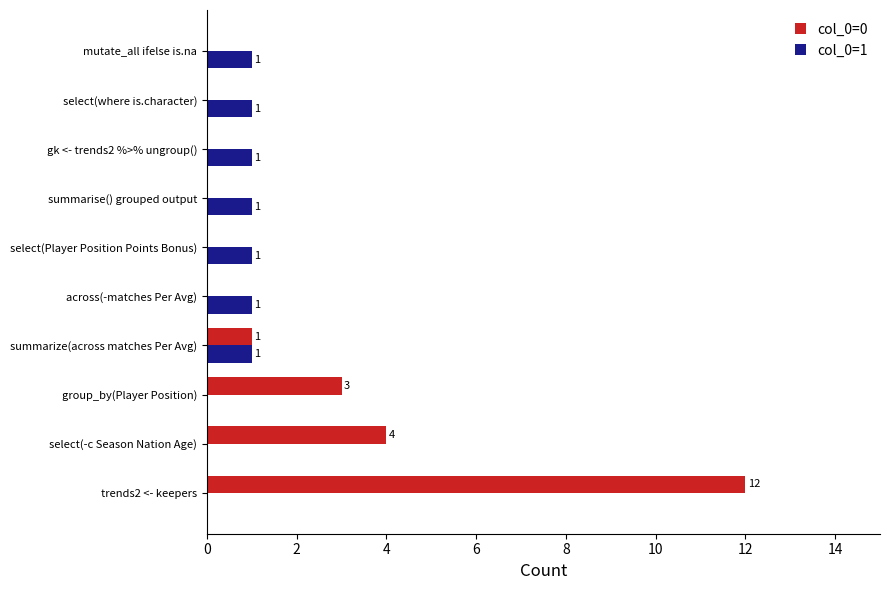

The col_0=0 series shows 3 at group_by(Player Position). True or false?

True